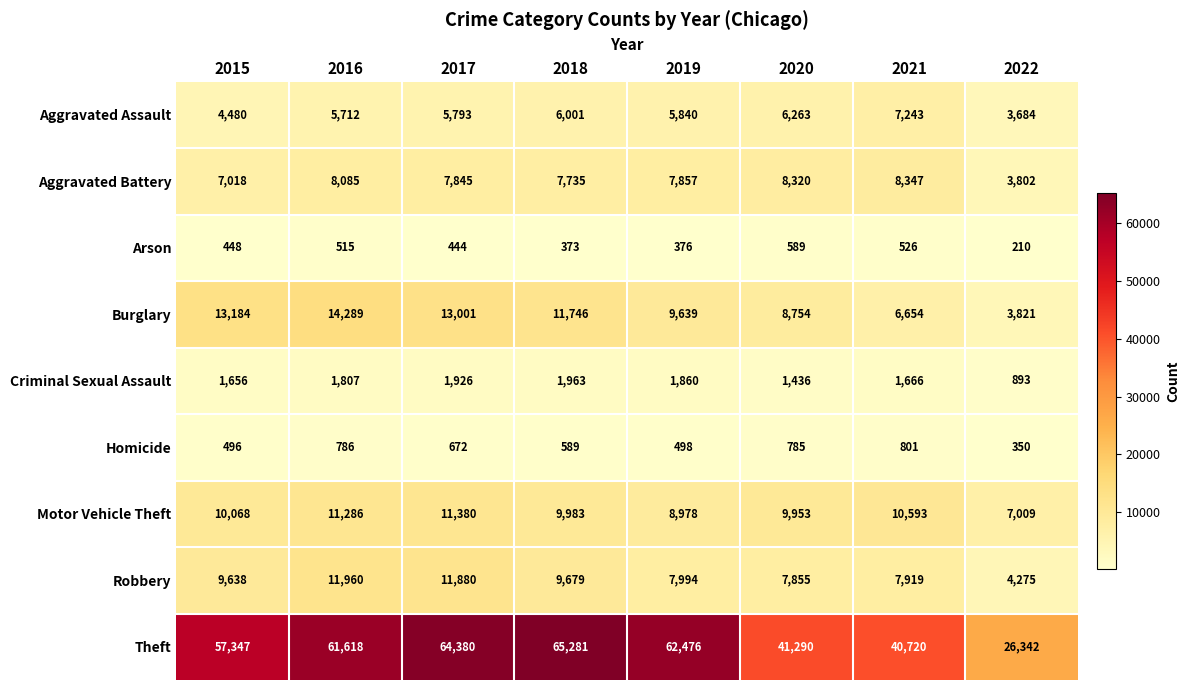

At which label does Homicide first exceed 672?

2016